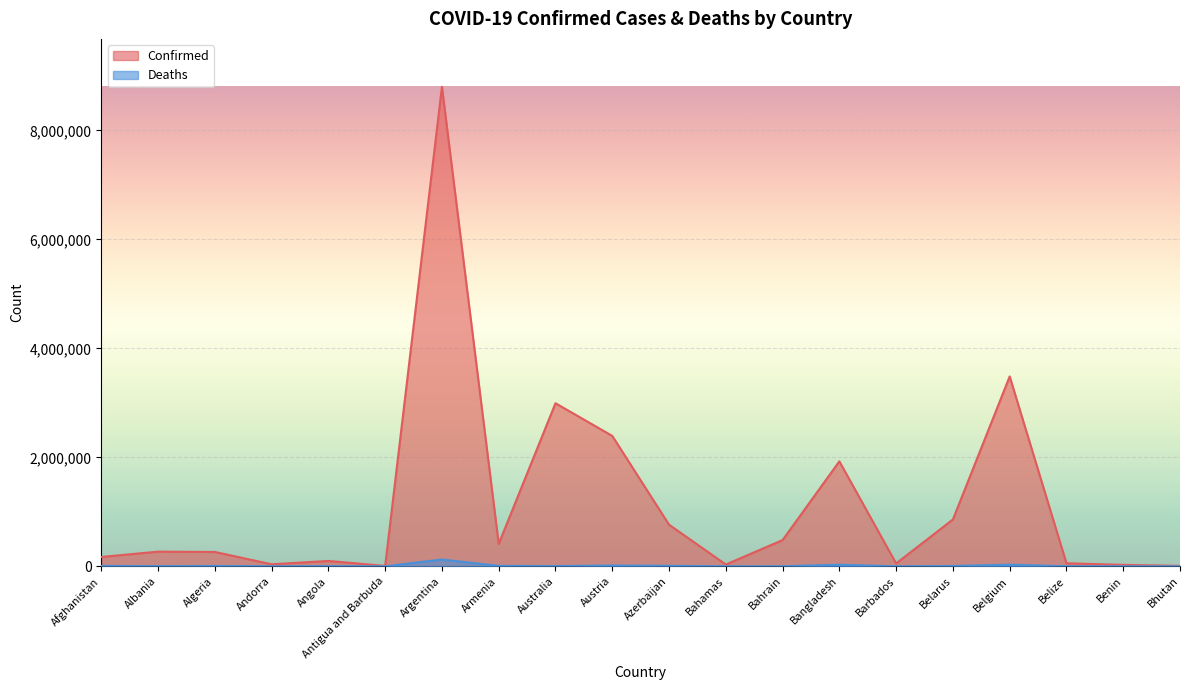

At how many categories does at least one series exceed 4103940?

1